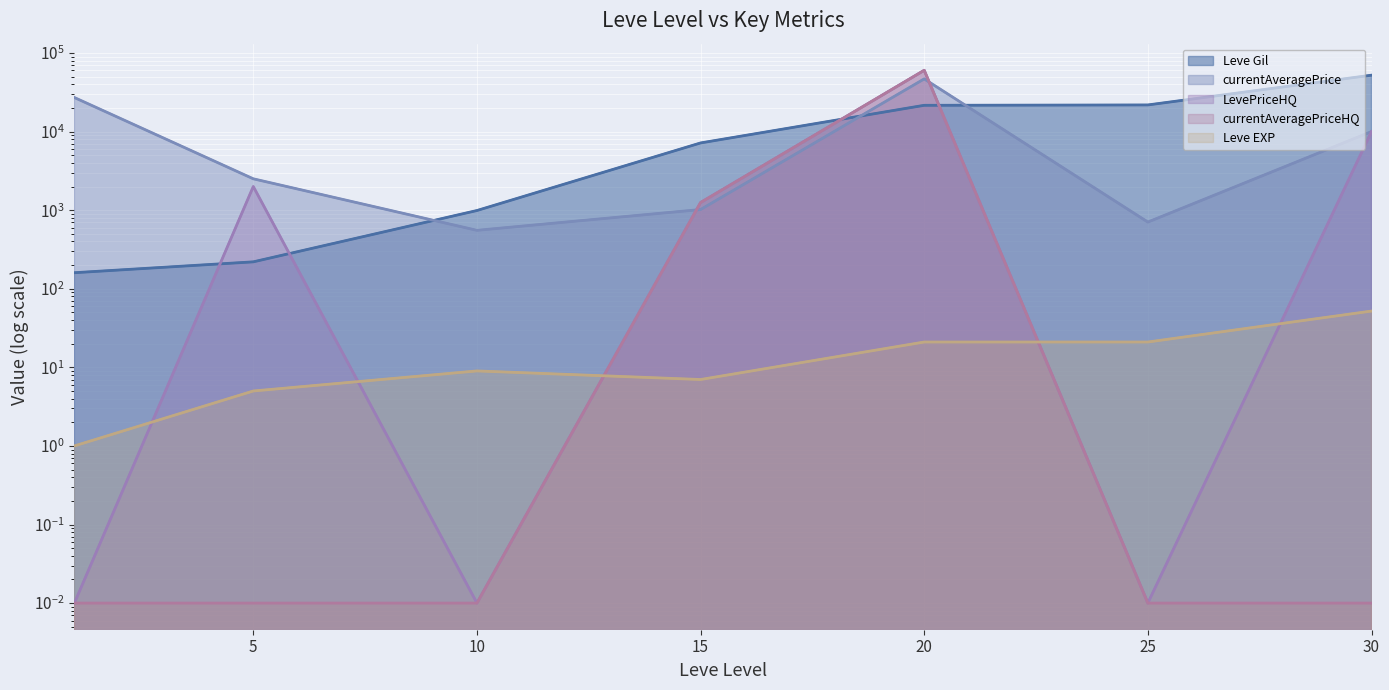

Where does the currentAveragePrice series first go above 2507?

1